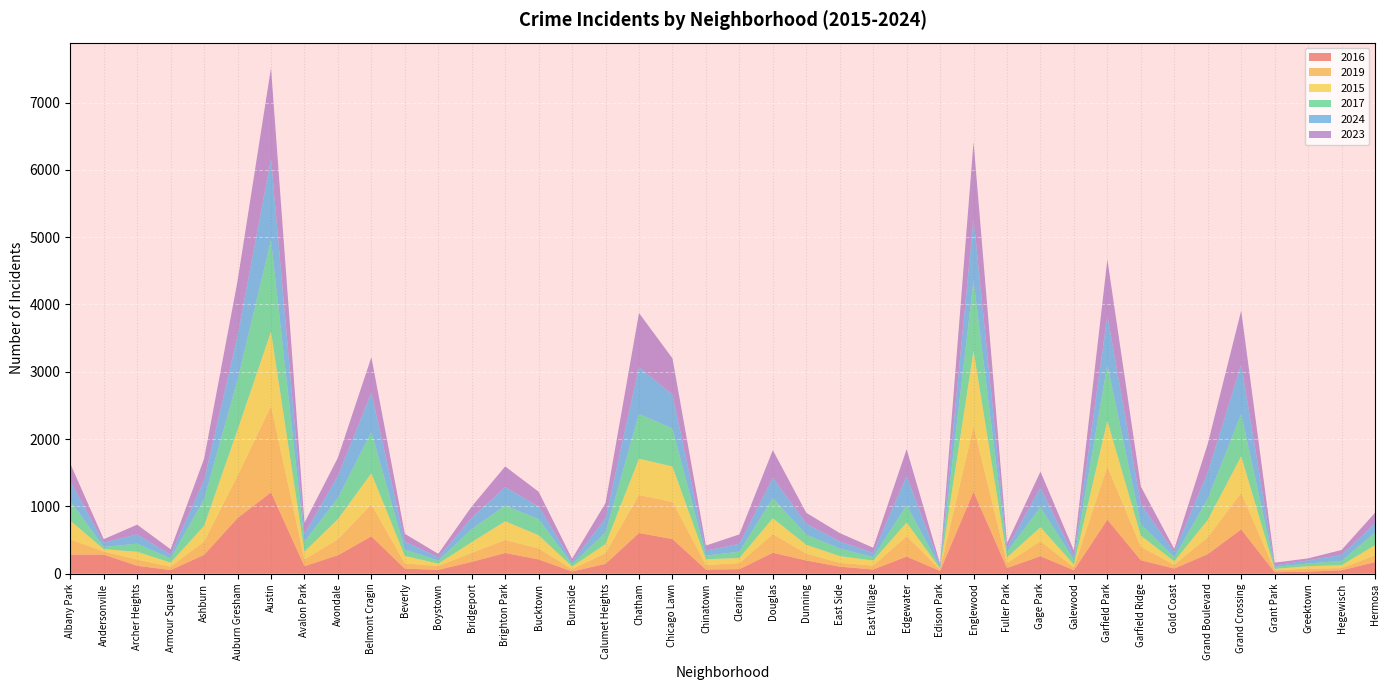

Reading left to right, what are all the values shown in this chart?

2016: Albany Park=284	Andersonville=284	Archer Heights=118	Armour Square=55	Ashburn=280	Auburn Gresham=827	Austin=1209	Avalon Park=112	Avondale=275	Belmont Cragin=555	Beverly=76	Boystown=58	Bridgeport=176	Brighton Park=308	Bucktown=212	Burnside=33	Calumet Heights=147	Chatham=605	Chicago Lawn=515	Chinatown=62	Clearing=68	Douglas=311	Dunning=197	East Side=105	East Village=63	Edgewater=255	Edison Park=41	Englewood=1218	Fuller Park=85	Gage Park=261	Galewood=52	Garfield Park=803	Garfield Ridge=201	Gold Coast=77	Grand Boulevard=291	Grand Crossing=659	Grant Park=22	Greektown=31	Hegewisch=51	Hermosa=173
2019: Albany Park=224	Andersonville=47	Archer Heights=92	Armour Square=50	Ashburn=198	Auburn Gresham=628	Austin=1283	Avalon Park=98	Avondale=237	Belmont Cragin=476	Beverly=76	Boystown=58	Bridgeport=133	Brighton Park=194	Bucktown=163	Burnside=35	Calumet Heights=157	Chatham=565	Chicago Lawn=552	Chinatown=67	Clearing=90	Douglas=278	Dunning=102	East Side=57	East Village=58	Edgewater=302	Edison Park=20	Englewood=972	Fuller Park=72	Gage Park=222	Galewood=41	Garfield Park=788	Garfield Ridge=199	Gold Coast=56	Grand Boulevard=250	Grand Crossing=541	Grant Park=30	Greektown=44	Hegewisch=32	Hermosa=100
2015: Albany Park=282	Andersonville=34	Archer Heights=116	Armour Square=60	Ashburn=233	Auburn Gresham=682	Austin=1104	Avalon Park=118	Avondale=299	Belmont Cragin=461	Beverly=113	Boystown=34	Bridgeport=161	Brighton Park=277	Bucktown=197	Burnside=39	Calumet Heights=137	Chatham=539	Chicago Lawn=526	Chinatown=86	Clearing=75	Douglas=235	Dunning=131	East Side=100	East Village=75	Edgewater=204	Edison Park=15	Englewood=1123	Fuller Park=86	Gage Park=208	Galewood=43	Garfield Park=680	Garfield Ridge=166	Gold Coast=51	Grand Boulevard=257	Grand Crossing=546	Grant Park=19	Greektown=37	Hegewisch=43	Hermosa=152
2017: Albany Park=291	Andersonville=32	Archer Heights=121	Armour Square=63	Ashburn=397	Auburn Gresham=743	Austin=1364	Avalon Park=149	Avondale=315	Belmont Cragin=614	Beverly=93	Boystown=45	Bridgeport=193	Brighton Park=235	Bucktown=241	Burnside=35	Calumet Heights=174	Chatham=665	Chicago Lawn=565	Chinatown=54	Clearing=95	Douglas=299	Dunning=151	East Side=112	East Village=52	Edgewater=258	Edison Park=21	Englewood=1044	Fuller Park=81	Gage Park=298	Galewood=70	Garfield Park=838	Garfield Ridge=169	Gold Coast=62	Grand Boulevard=315	Grand Crossing=629	Grant Park=30	Greektown=40	Hegewisch=65	Hermosa=186
2024: Albany Park=290	Andersonville=66	Archer Heights=138	Armour Square=54	Ashburn=280	Auburn Gresham=656	Austin=1205	Avalon Park=112	Avondale=329	Belmont Cragin=582	Beverly=119	Boystown=48	Bridgeport=168	Brighton Park=272	Bucktown=187	Burnside=34	Calumet Heights=208	Chatham=696	Chicago Lawn=501	Chinatown=75	Clearing=115	Douglas=303	Dunning=164	East Side=106	East Village=60	Edgewater=432	Edison Park=33	Englewood=921	Fuller Park=55	Gage Park=290	Galewood=56	Garfield Park=724	Garfield Ridge=300	Gold Coast=74	Grand Boulevard=391	Grand Crossing=733	Grant Park=23	Greektown=46	Hegewisch=90	Hermosa=137
2023: Albany Park=265	Andersonville=50	Archer Heights=144	Armour Square=81	Ashburn=320	Auburn Gresham=813	Austin=1349	Avalon Park=168	Avondale=269	Belmont Cragin=529	Beverly=116	Boystown=53	Bridgeport=168	Brighton Park=308	Bucktown=218	Burnside=47	Calumet Heights=228	Chatham=803	Chicago Lawn=540	Chinatown=74	Clearing=141	Douglas=410	Dunning=160	East Side=124	East Village=78	Edgewater=399	Edison Park=17	Englewood=1136	Fuller Park=76	Gage Park=238	Galewood=83	Garfield Park=836	Garfield Ridge=262	Gold Coast=48	Grand Boulevard=424	Grand Crossing=800	Grant Park=40	Greektown=30	Hegewisch=72	Hermosa=157